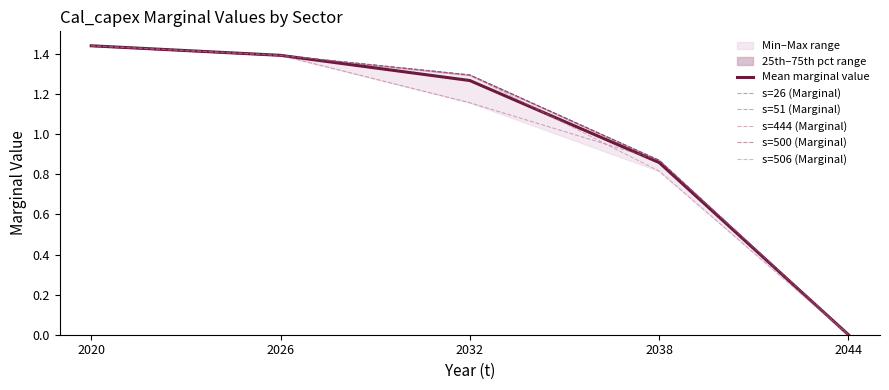

How many s=506 (Marginal) values are between 0 and 1?

2